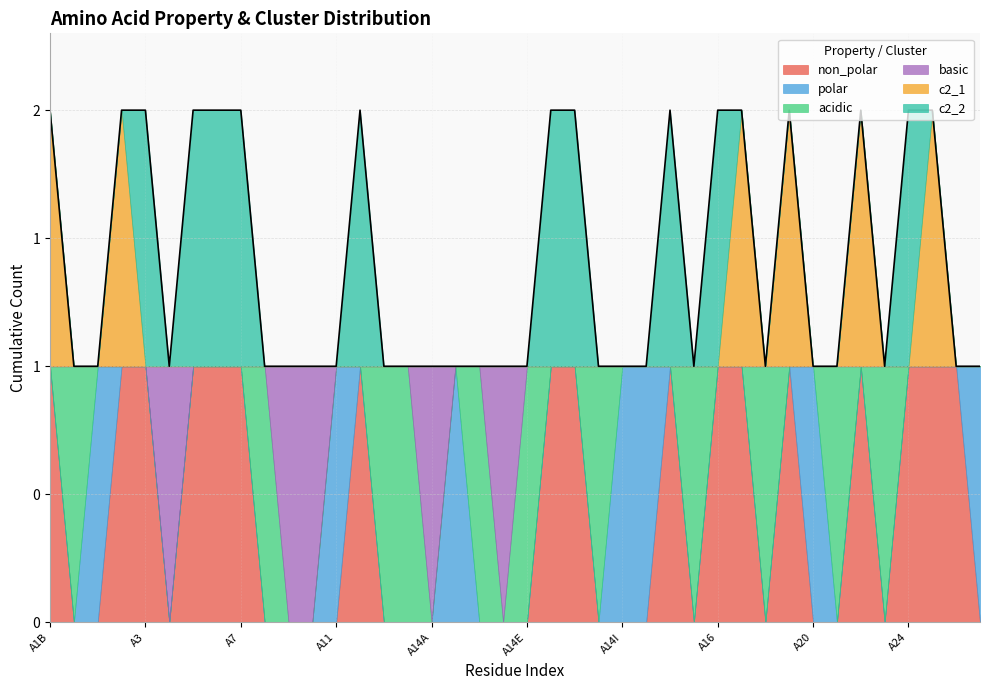

How many lines are shown in the chart?

6